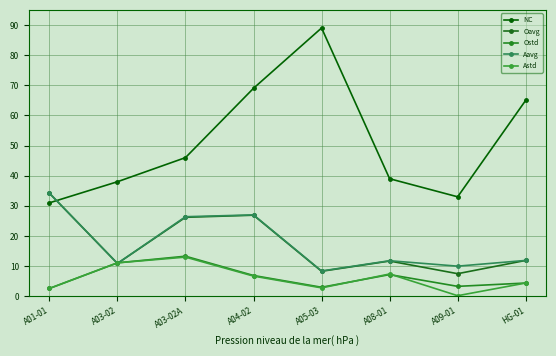

How many distinct data groups are displayed?

5